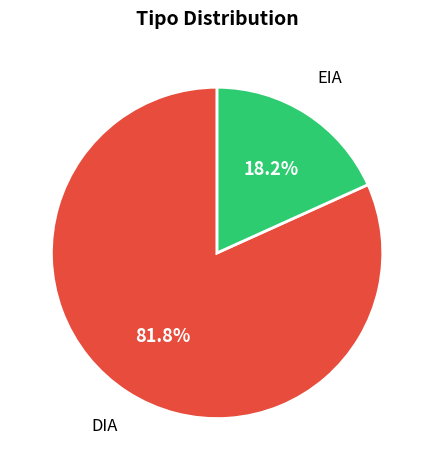

Which slice is the largest?

DIA